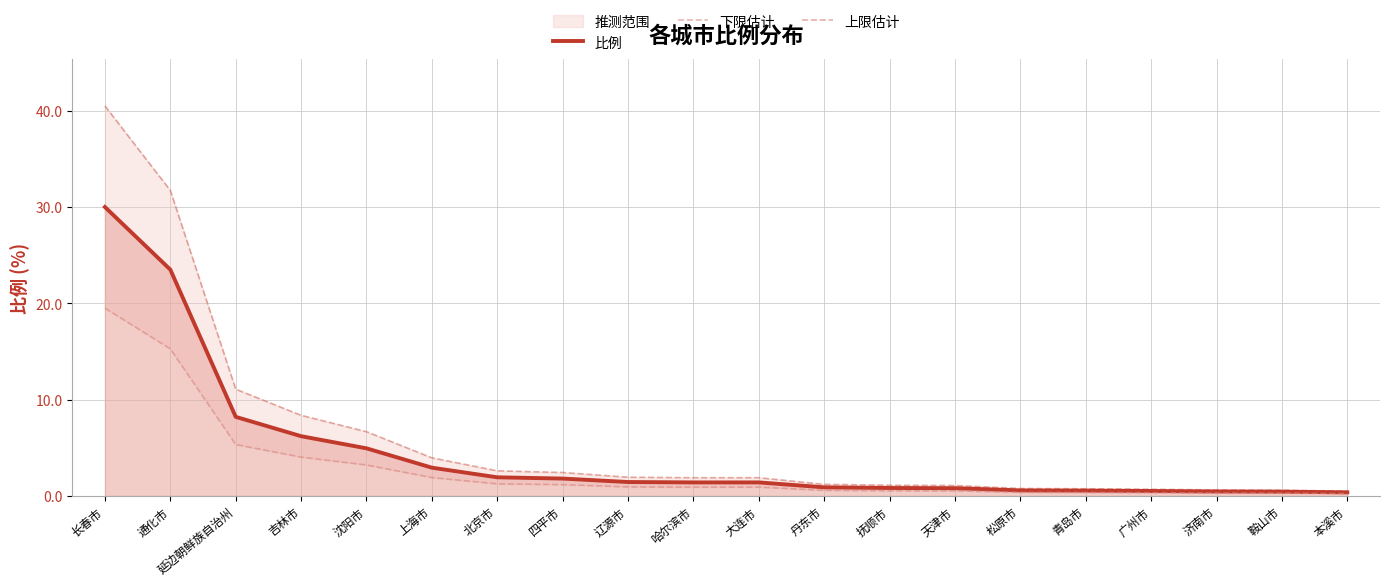

What is the average value of the 上限估计 series?

6.0